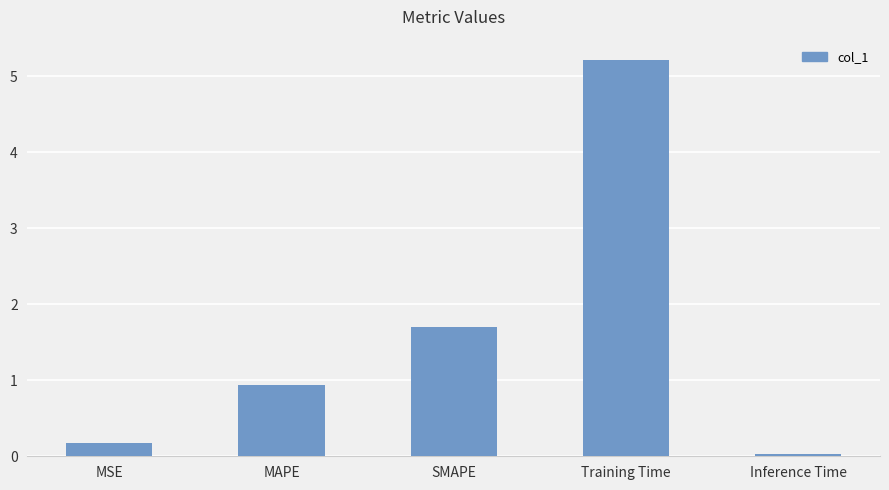

What is the value of the 3rd bar from the left?

1.7